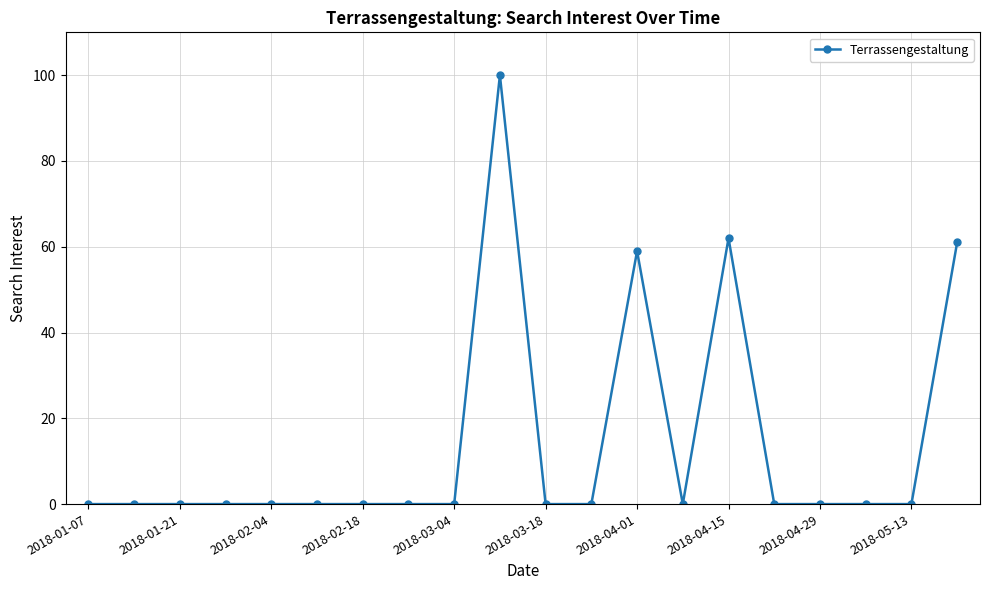

Reading left to right, extract all data points from this chart.

0	0	0	0	0	0	0	0	0	100	0	0	59	0	62	0	0	0	0	61